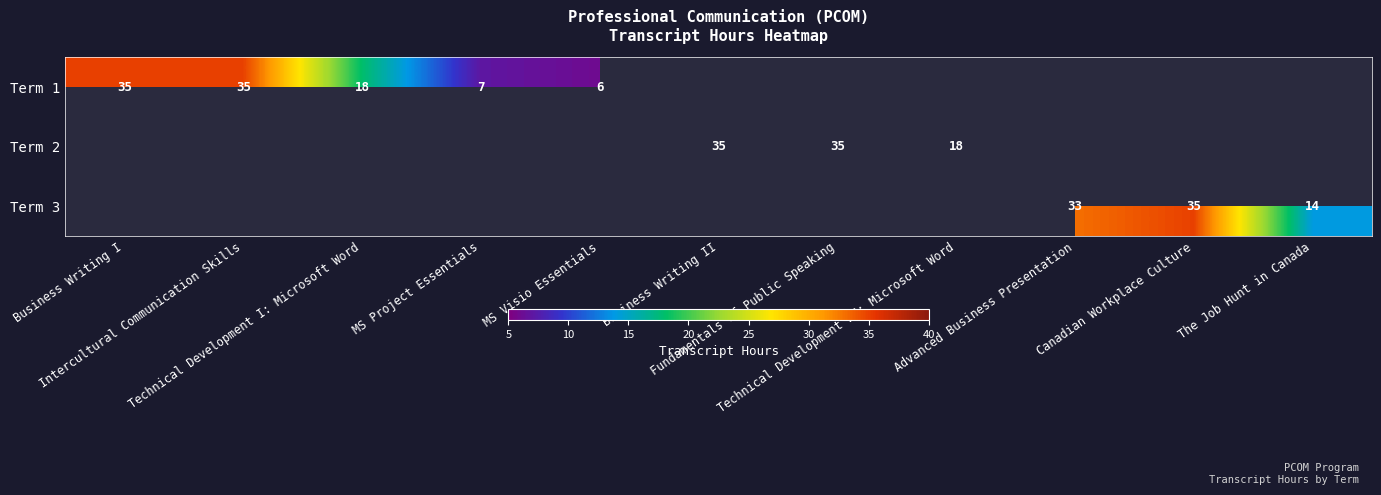

What is the total value across all series at The Job Hunt in Canada?

14